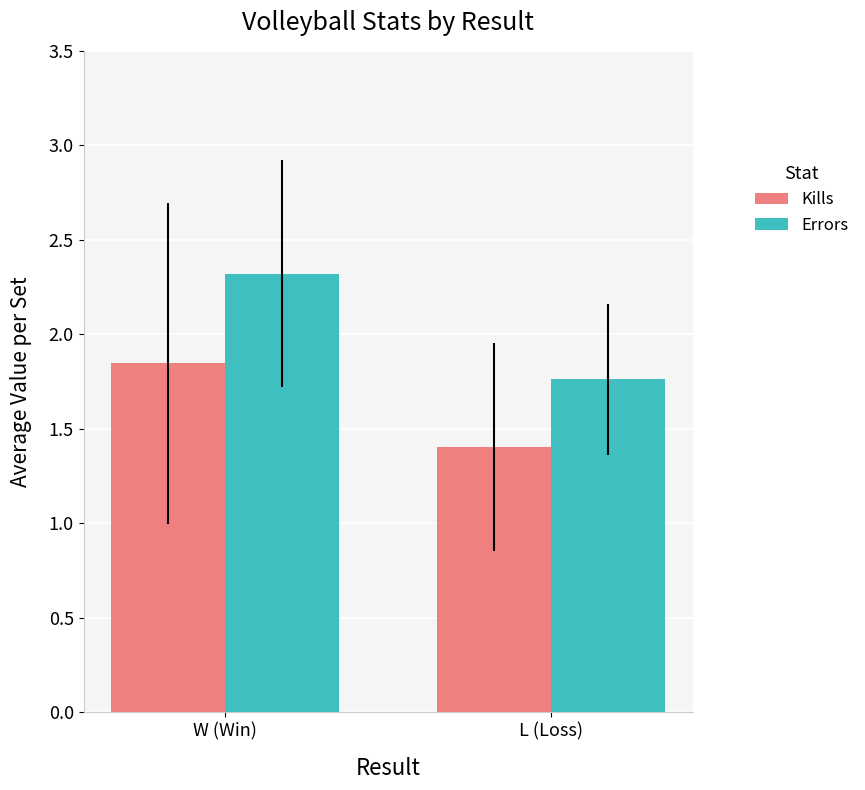

Where is Errors nearest to the value 2?

L (Loss)